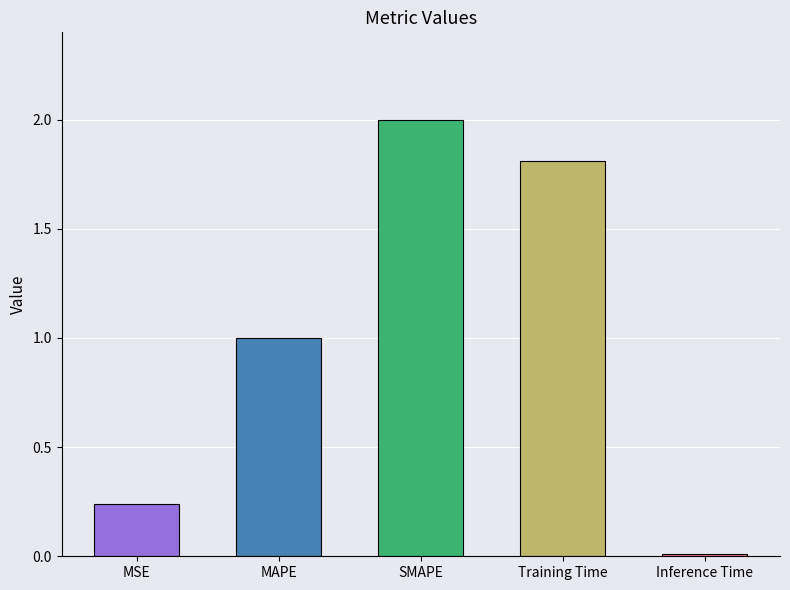

The value at MAPE is 1.8. True or false?

False